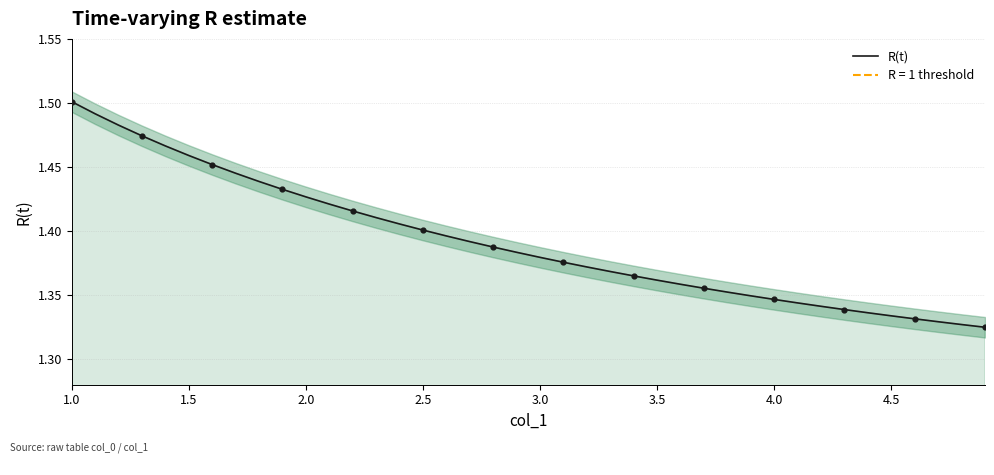

The value of R(t) at 2.5 is 1.4. True or false?

True